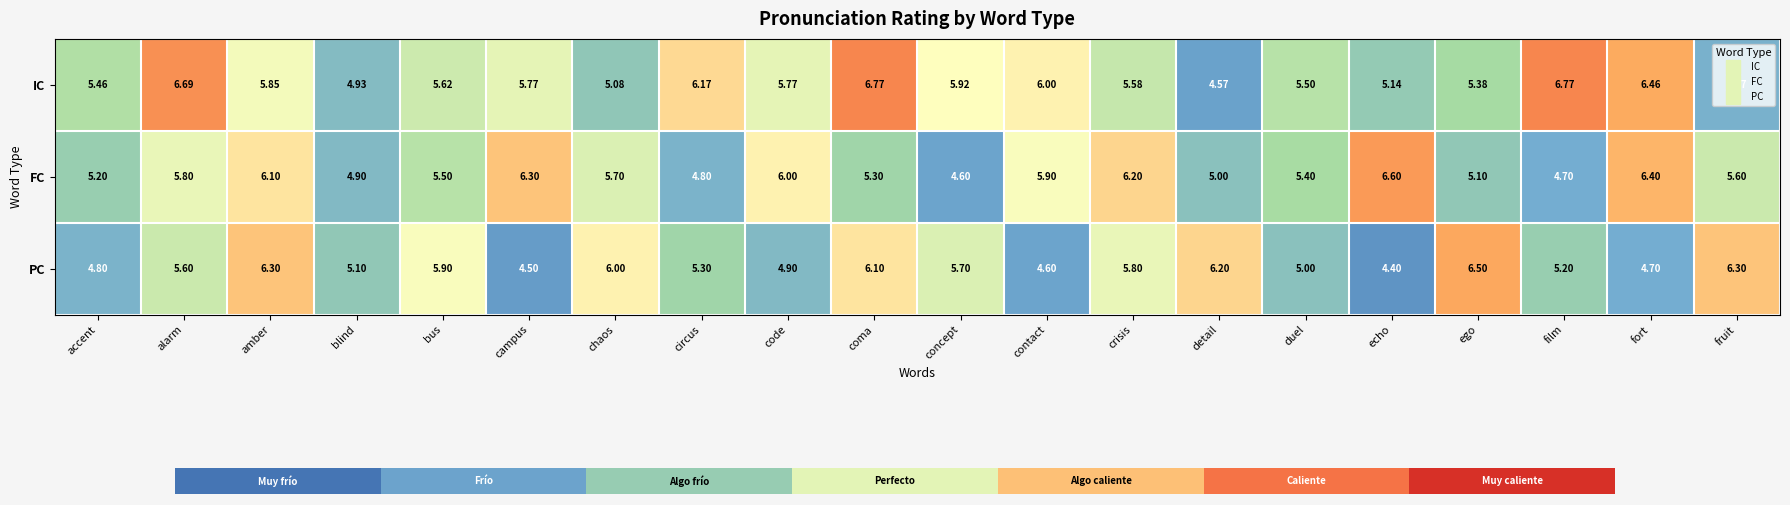

Rank the series at duel from lowest to highest value.

PC, FC, IC